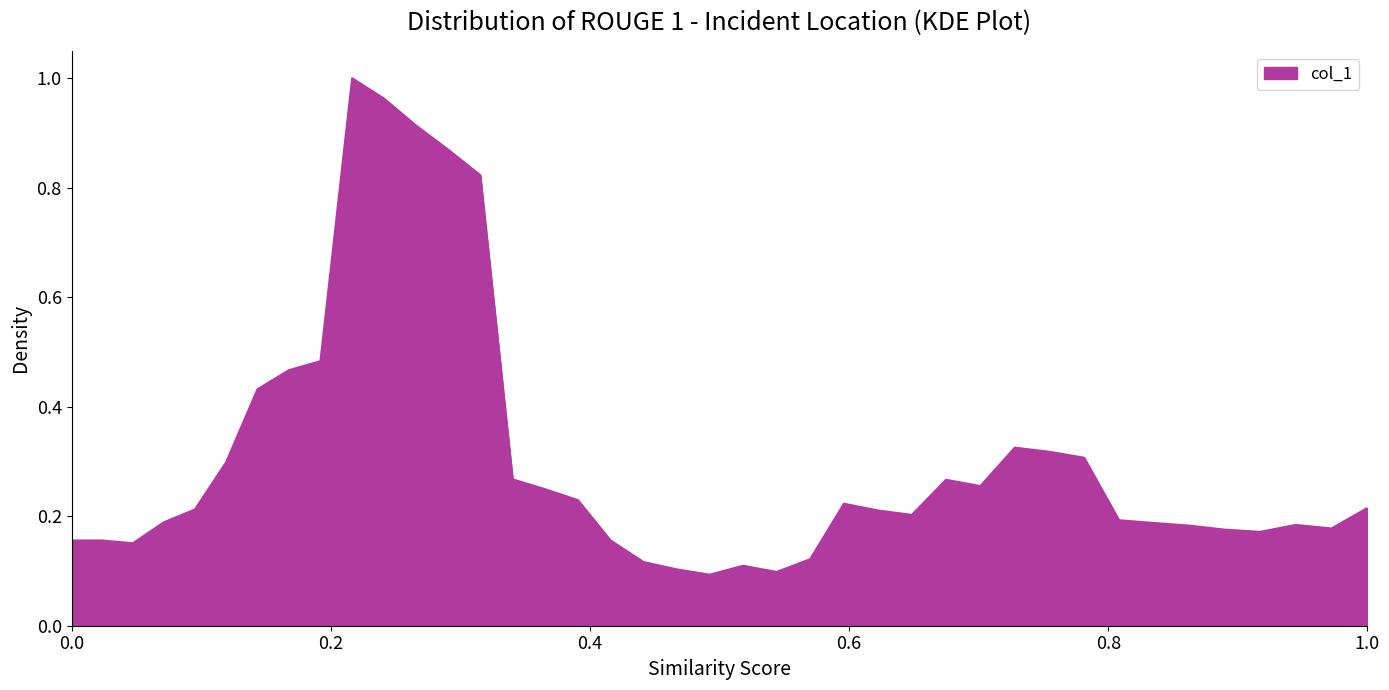

How many lines are shown in the chart?

1